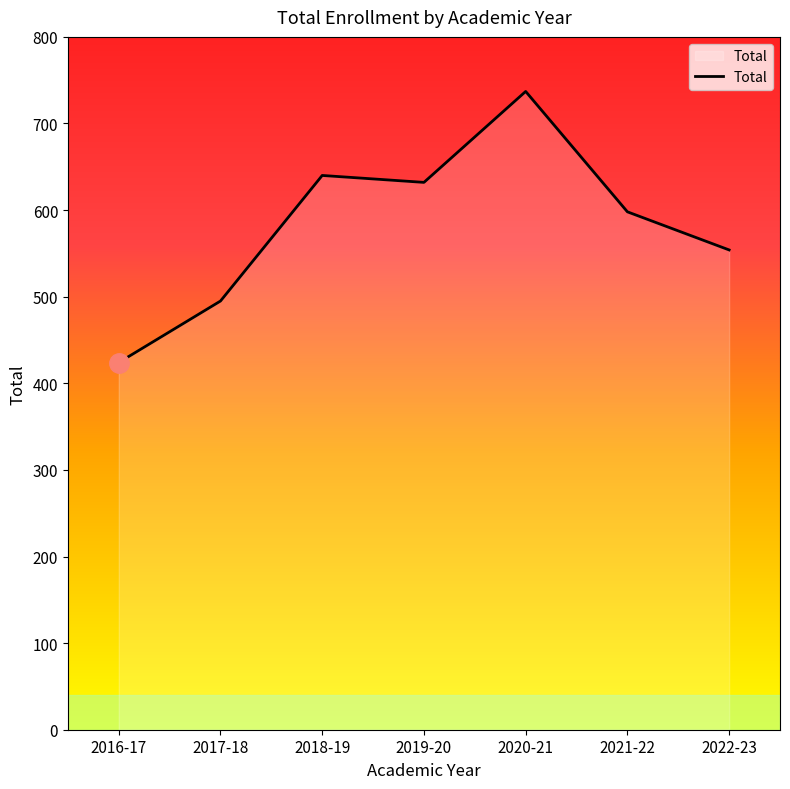

What is the minimum value shown in the chart?

424